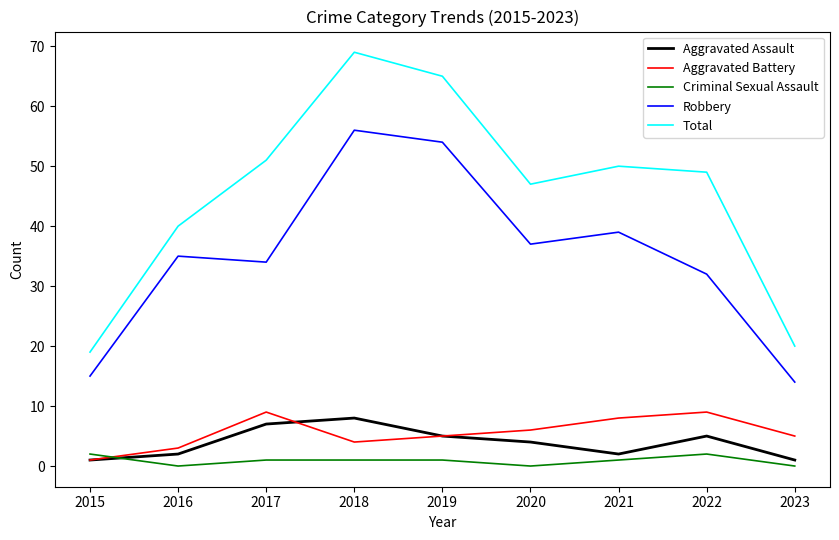

Which series changed the most between 2016 and 2023?

Robbery